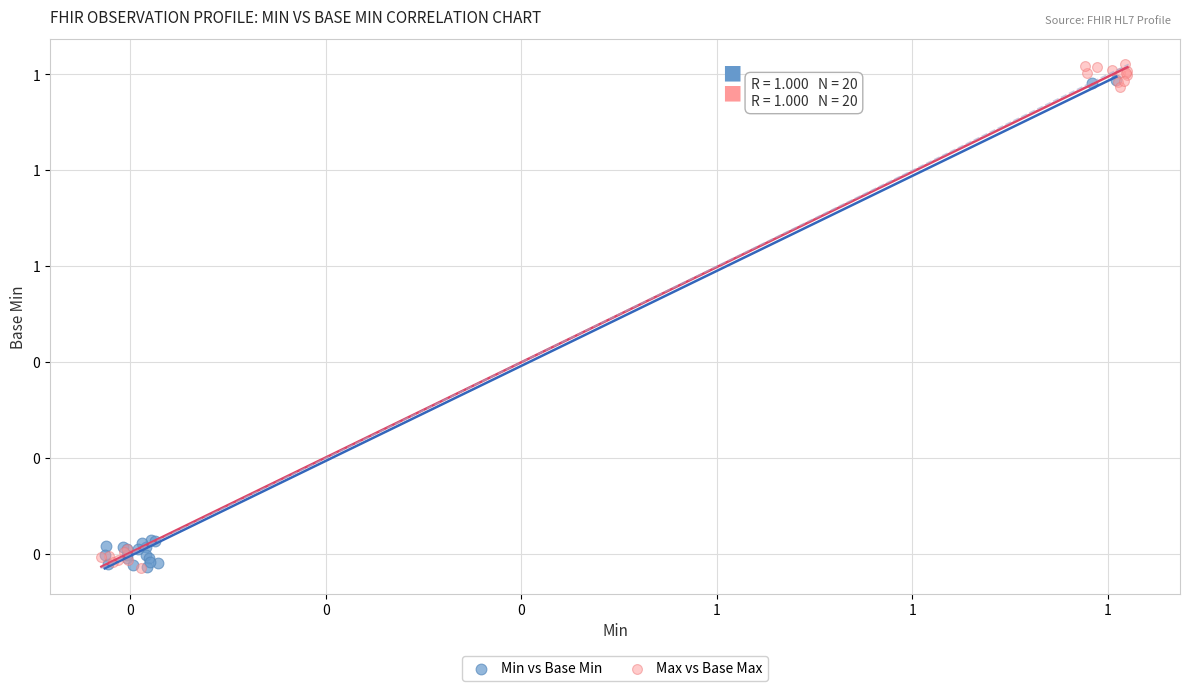

Which series reaches the maximum Y coordinate?

Max vs Base Max